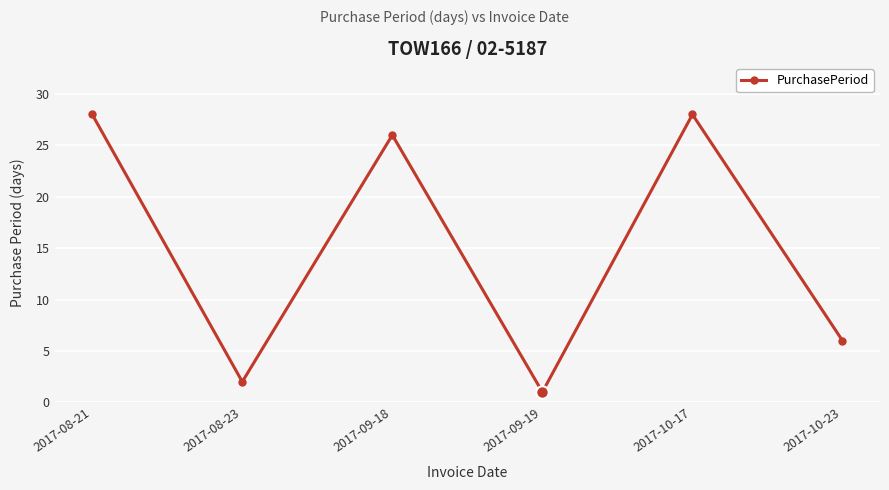

How many lines are shown in the chart?

1